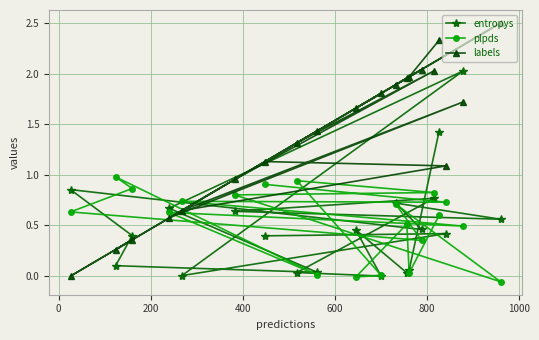

Rank the series by their maximum value, from highest to lowest.

labels, entropys, plpds